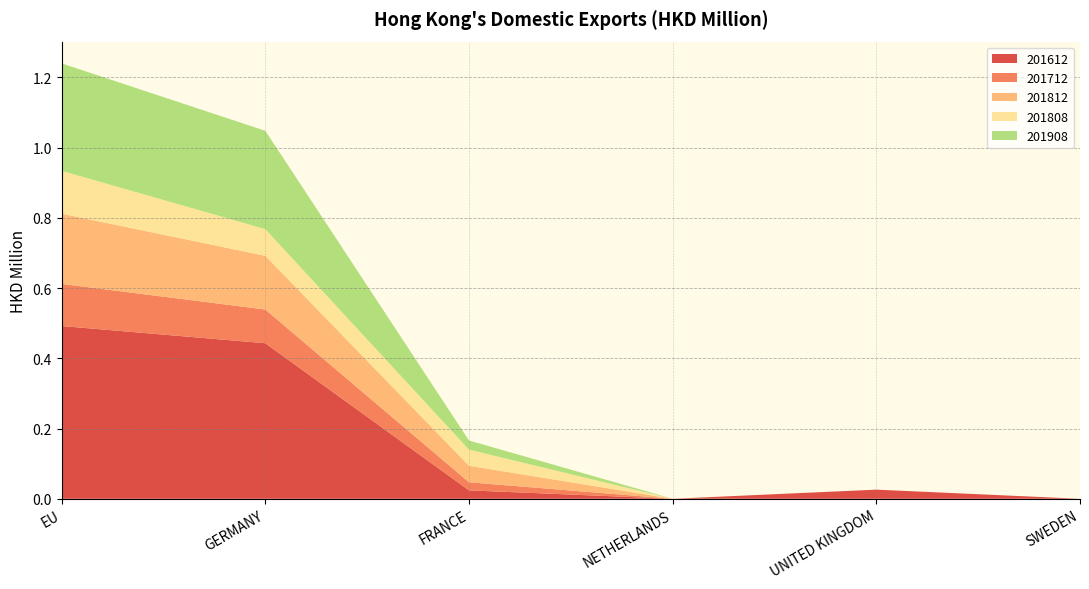

Reading right to left, transcribe all the data shown in this chart.

201612: SWEDEN=0.0	UNITED KINGDOM=0.0	NETHERLANDS=0.0	FRANCE=0.0	GERMANY=0.4	EU=0.5
201712: SWEDEN=0.0	UNITED KINGDOM=0.0	NETHERLANDS=0.0	FRANCE=0.0	GERMANY=0.1	EU=0.1
201812: SWEDEN=0.0	UNITED KINGDOM=0.0	NETHERLANDS=0.0	FRANCE=0.0	GERMANY=0.2	EU=0.2
201808: SWEDEN=0.0	UNITED KINGDOM=0.0	NETHERLANDS=0.0	FRANCE=0.0	GERMANY=0.1	EU=0.1
201908: SWEDEN=0.0	UNITED KINGDOM=0.0	NETHERLANDS=0.0	FRANCE=0.0	GERMANY=0.3	EU=0.3